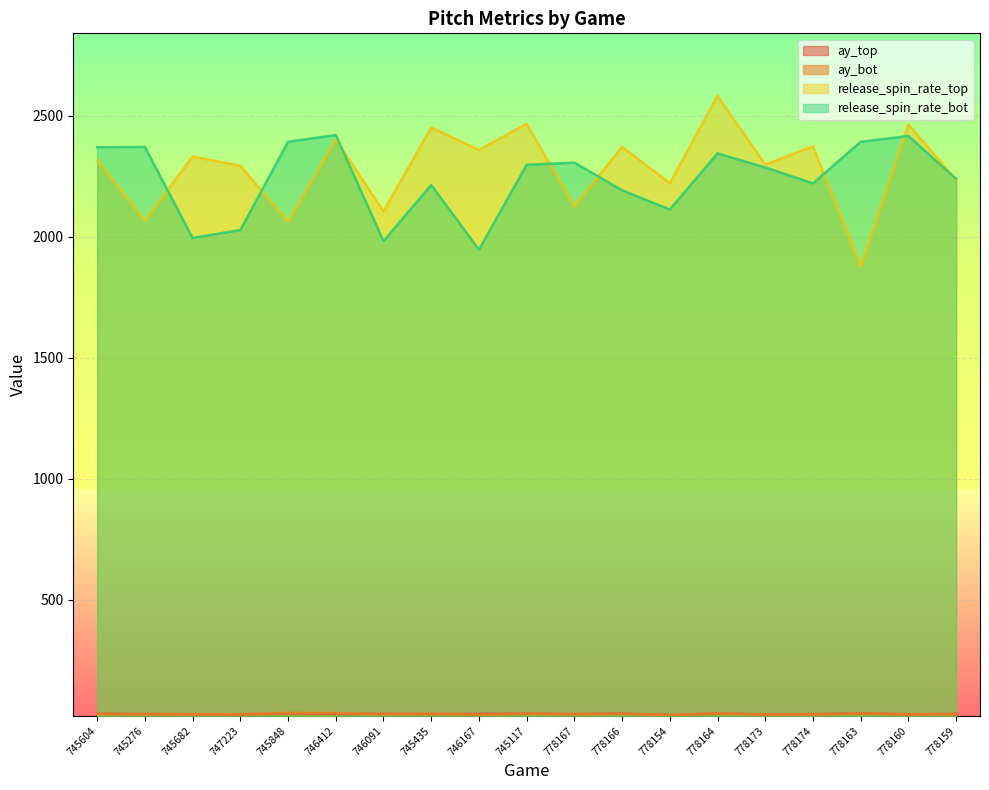

Which category has the highest value across all series?

778164